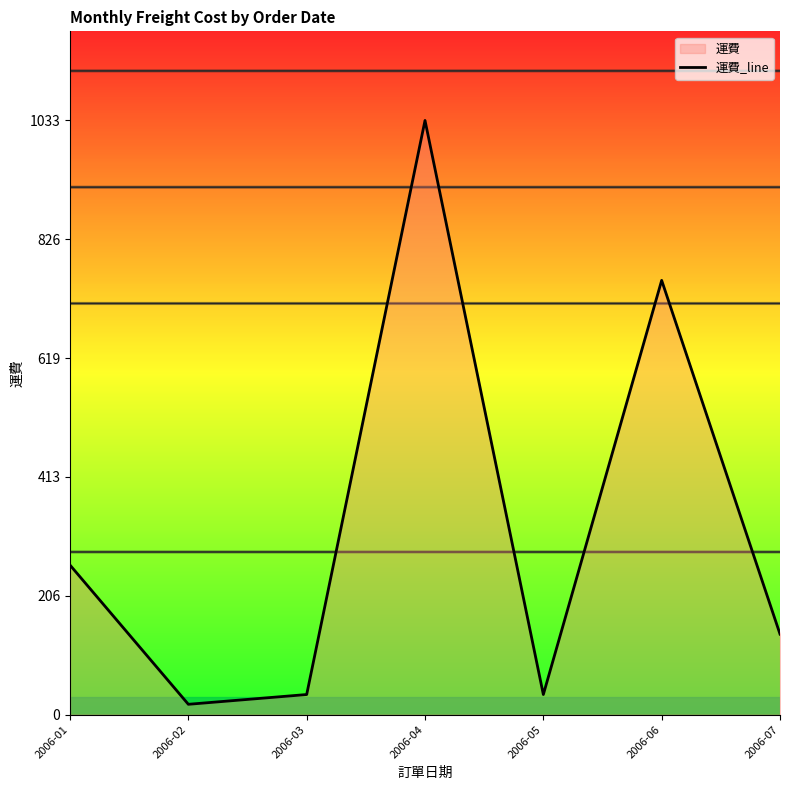

How many lines are shown in the chart?

1